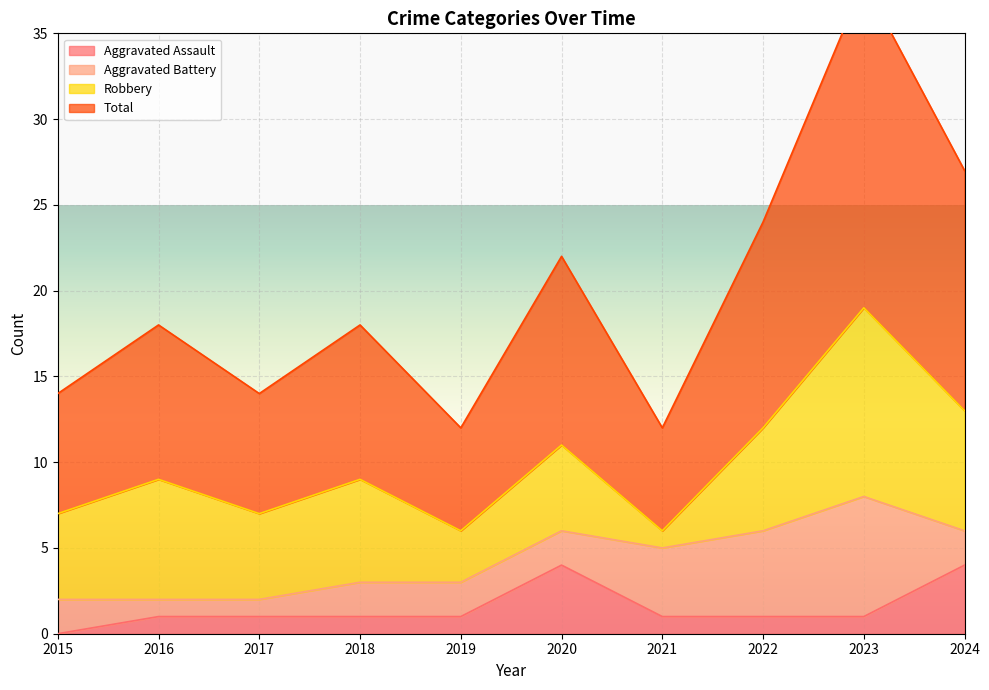

List the labels in order of Total value, largest first.

2023, 2024, 2022, 2020, 2016, 2018, 2015, 2017, 2019, 2021